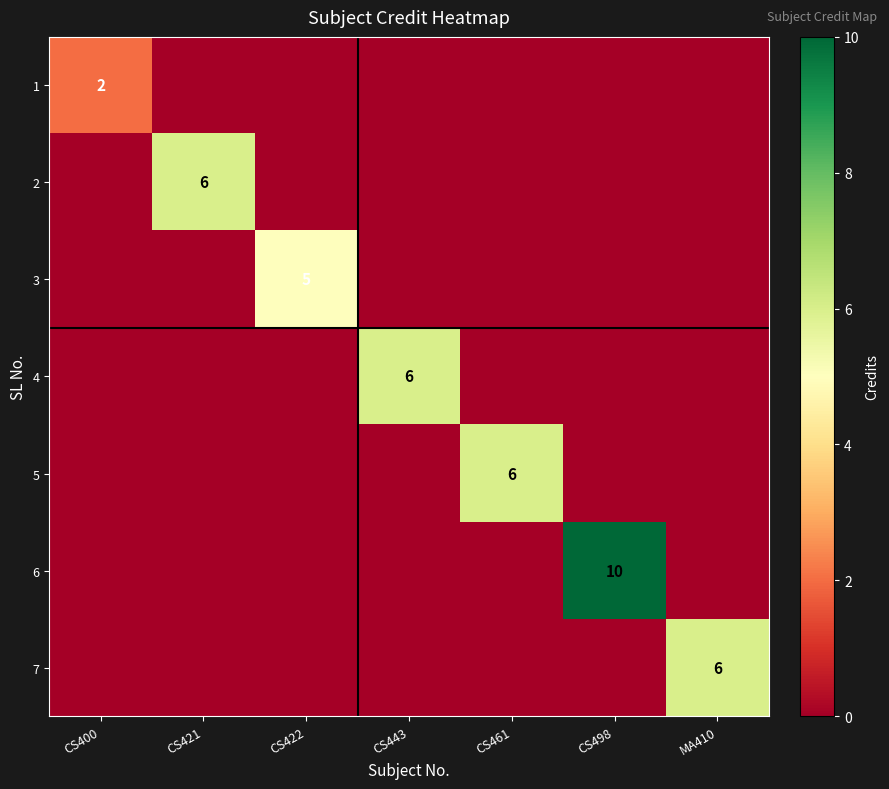

Which category has the highest value across all series?

CS498